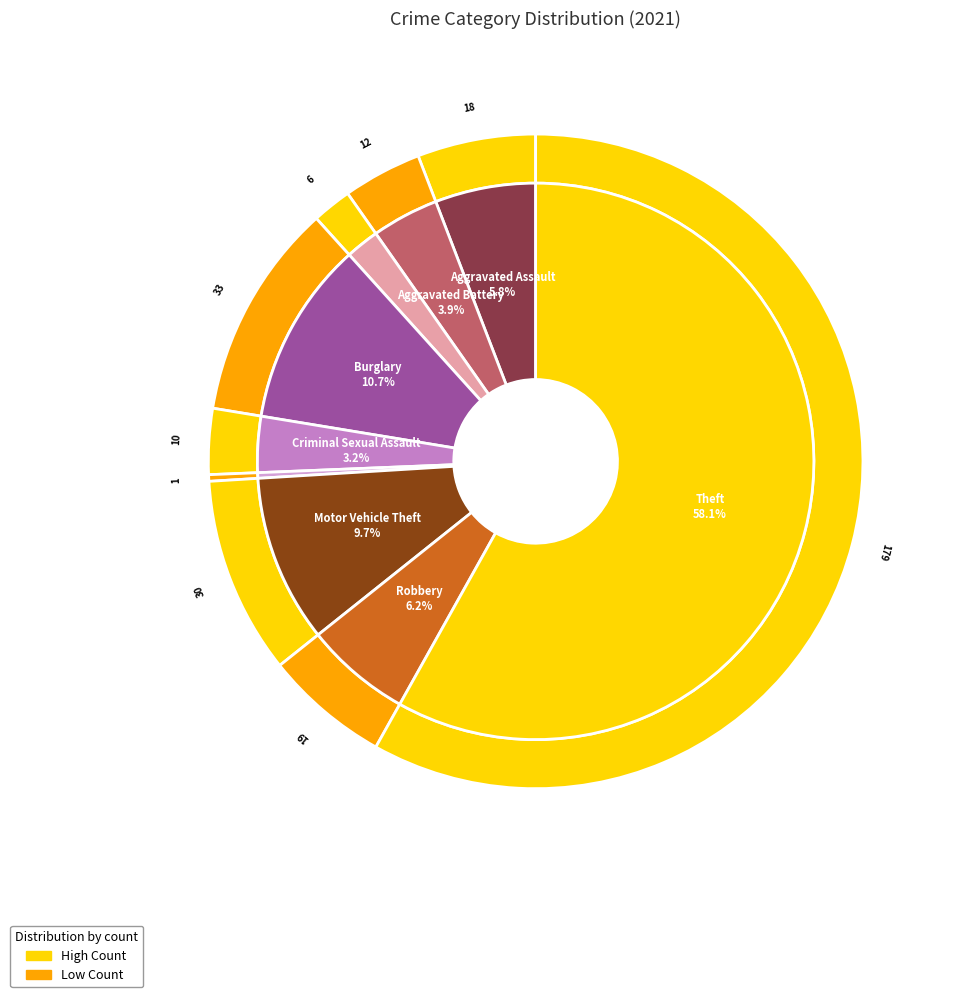

Does 6 account for over 50% of the chart?

No